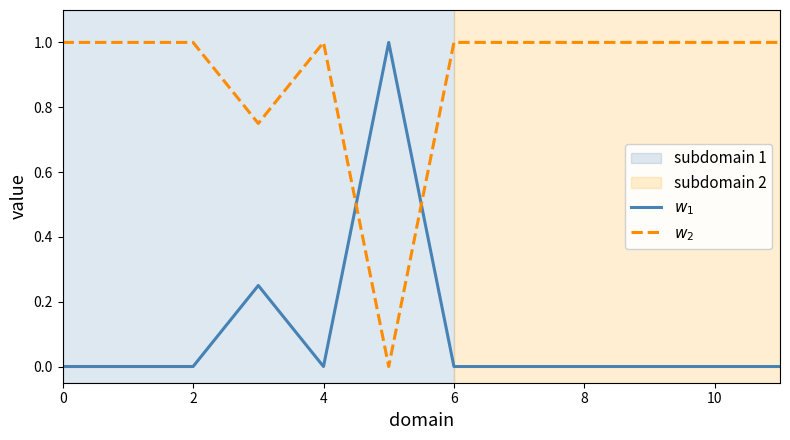

Is this an area chart (filled region under the line)?

No